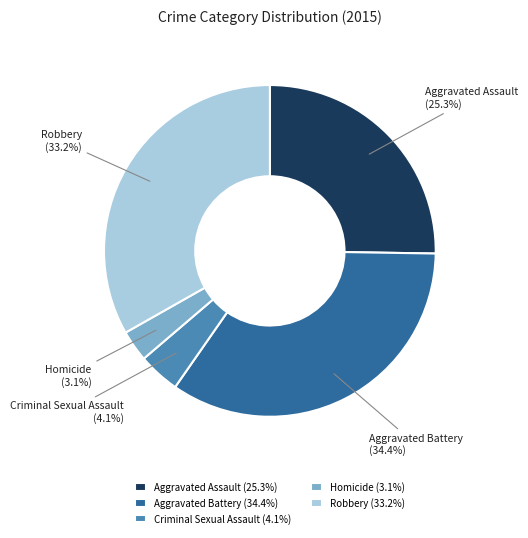

True or false: Aggravated Battery accounts for 45% of the total.

False